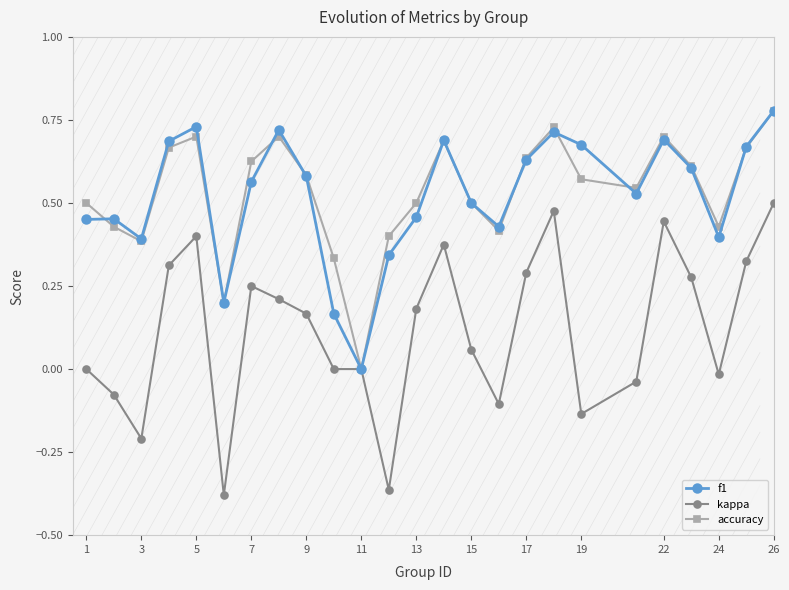

How many categories are shown in the chart?

25